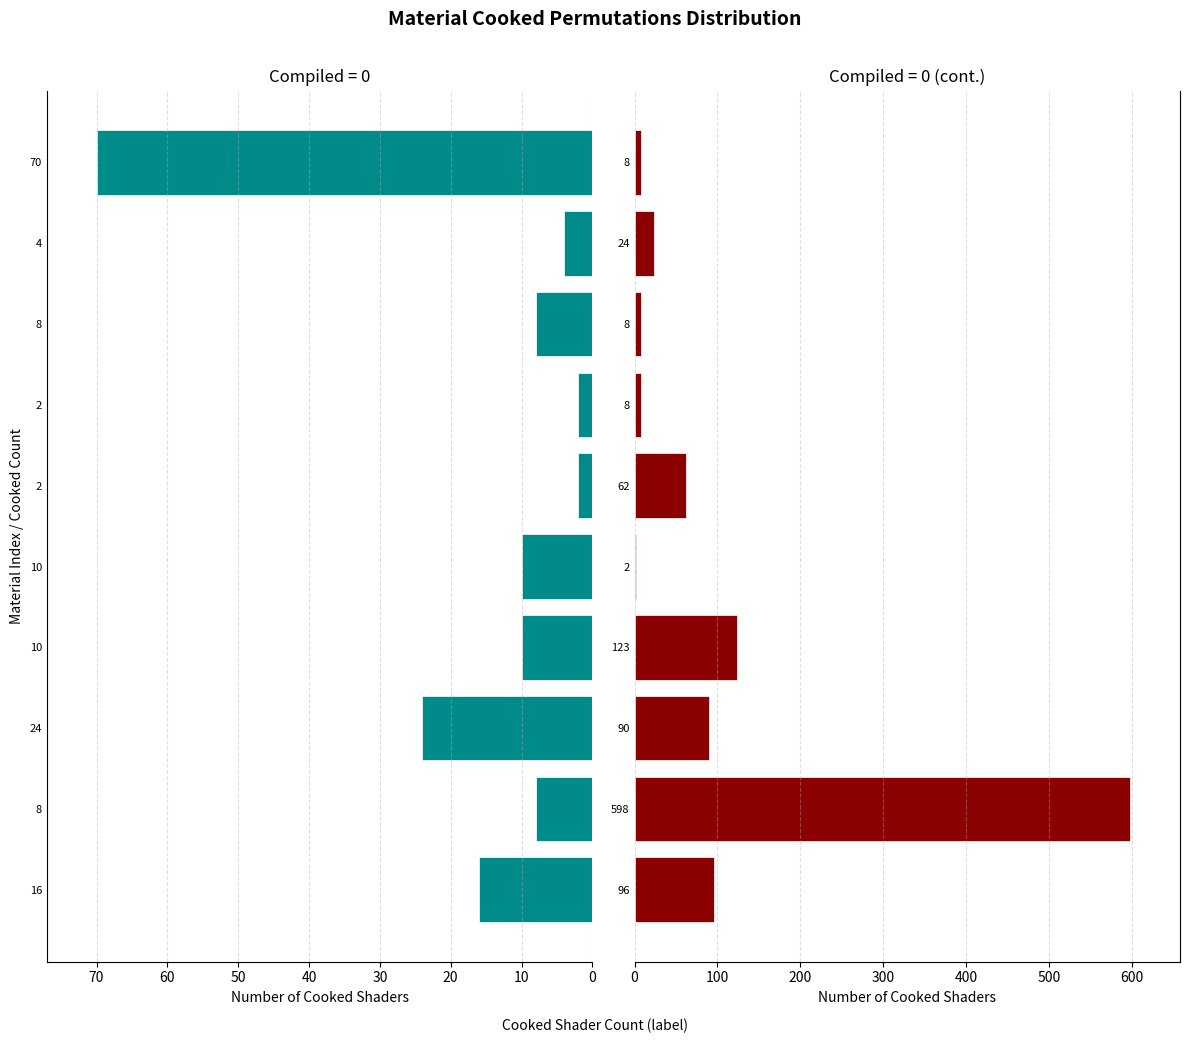

What is the value of the Compiled=0 (second half) bar at the 6th from the left?

62